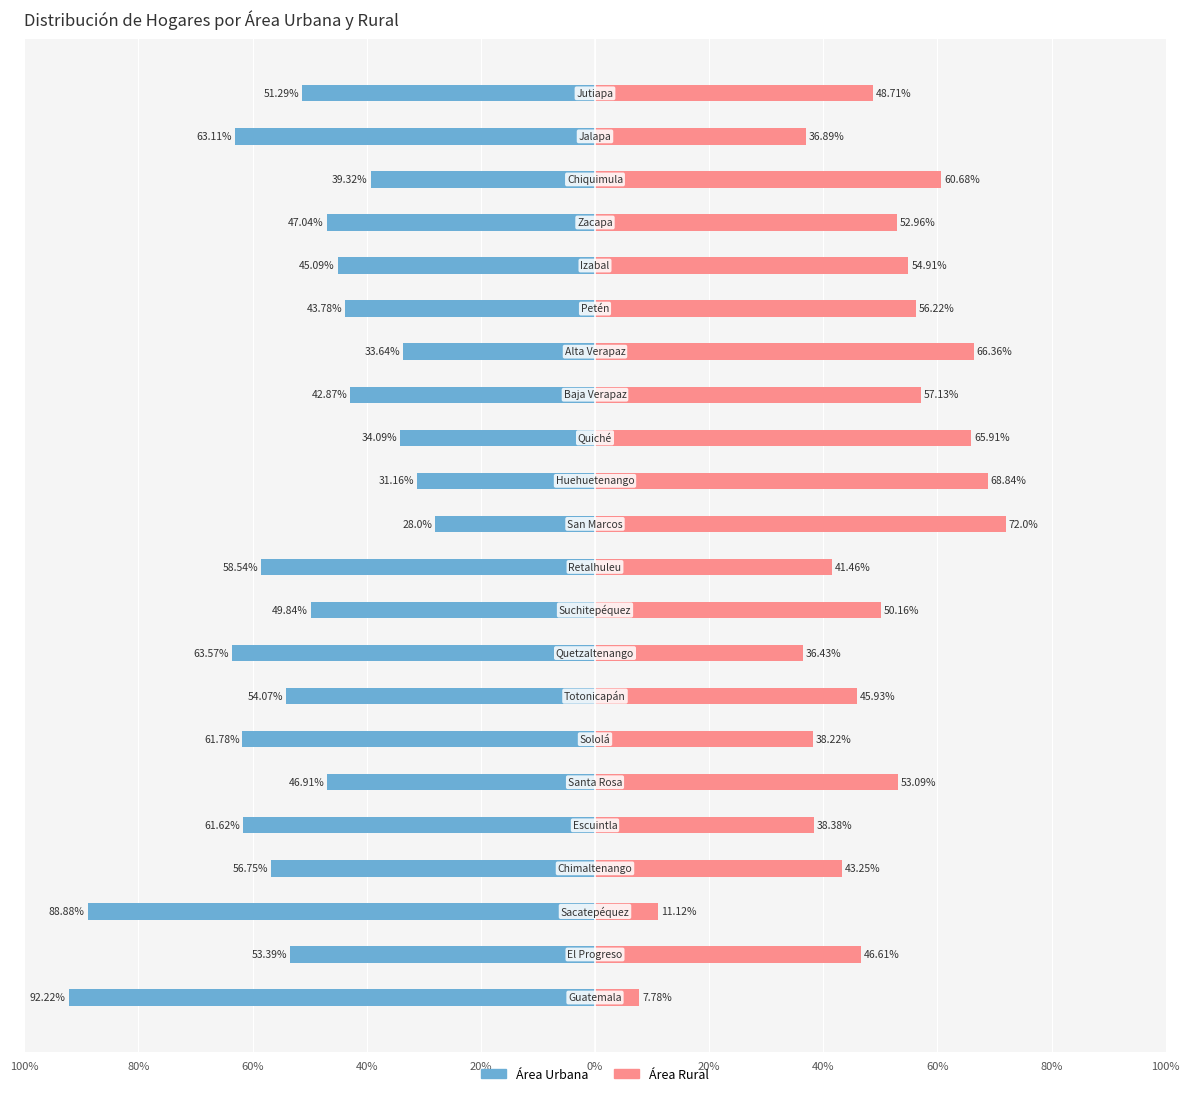

Reading left to right, extract all data points from this chart.

Área Urbana: -92.2	-53.4	-88.9	-56.8	-61.6	-46.9	-61.8	-54.1	-63.6	-49.8	-58.5	-28.0	-31.2	-34.1	-42.9	-33.6	-43.8	-45.1	-47.0	-39.3	-63.1	-51.3
Área Rural: 7.8	46.6	11.1	43.2	38.4	53.1	38.2	45.9	36.4	50.2	41.5	72.0	68.8	65.9	57.1	66.4	56.2	54.9	53.0	60.7	36.9	48.7